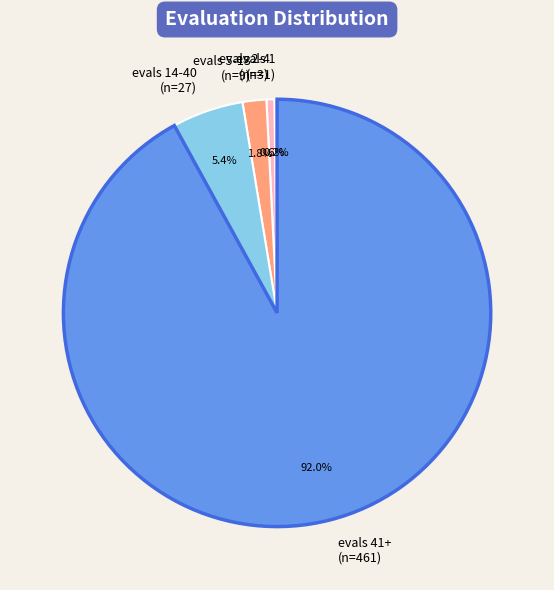

What percentage is NOT represented by evals 5-13 (n=9)?

98.2%